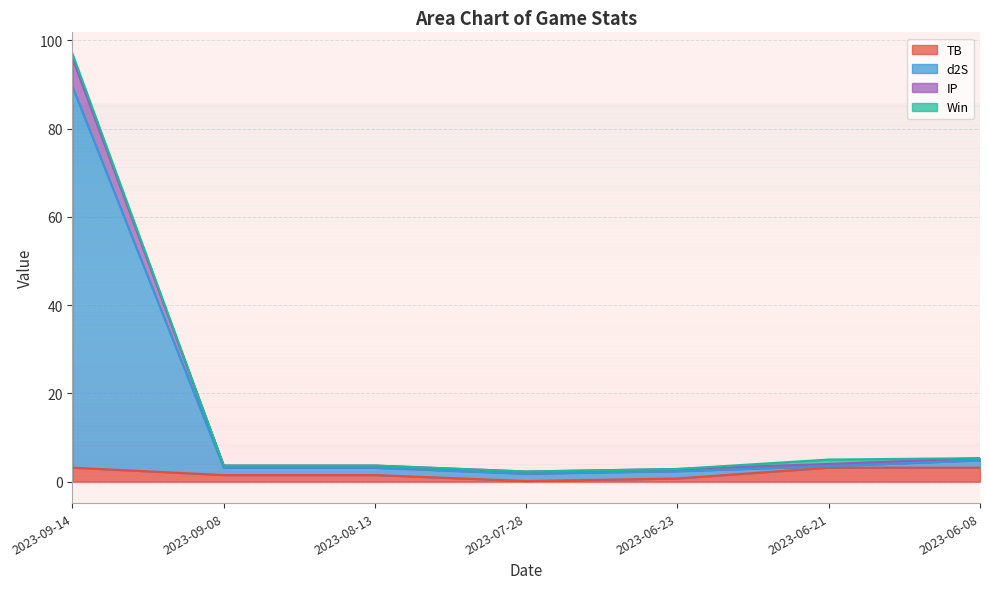

The TB series shows 0.2 at 2023-07-28. True or false?

True